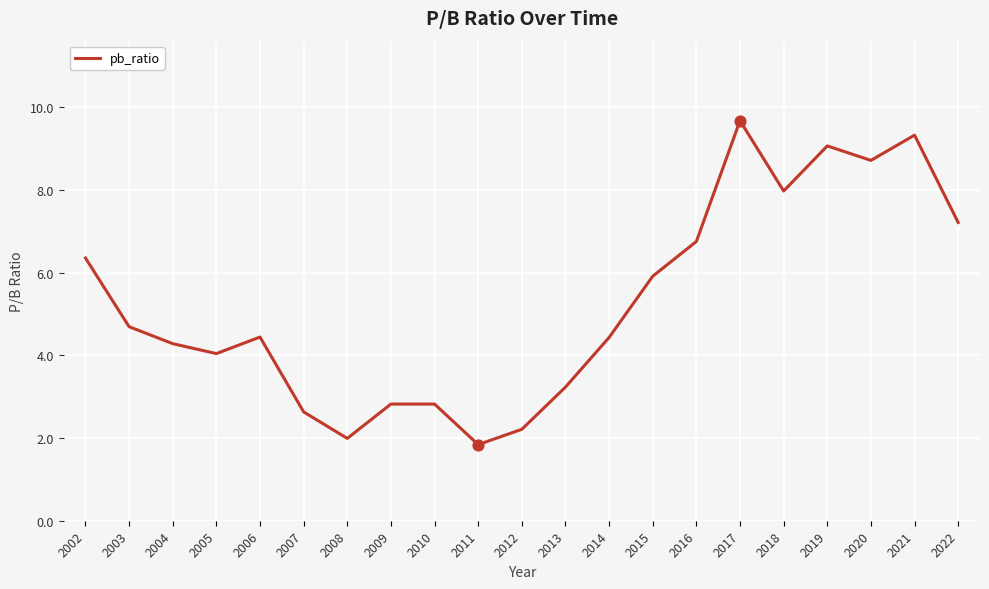

What is the ratio of the value at 2021 to the value at 2010?

3.3